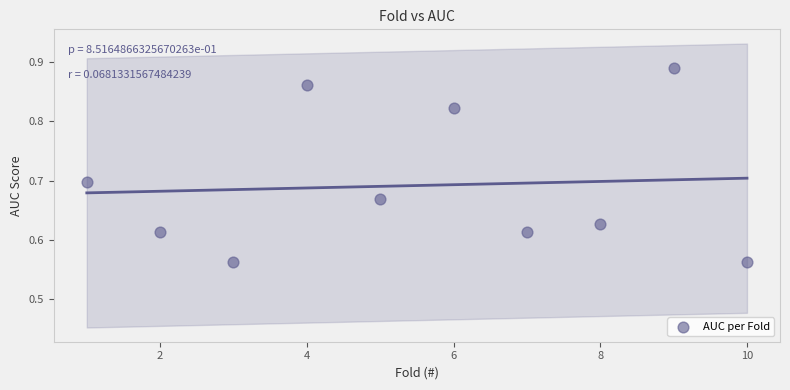

What is the average X value?

5.5